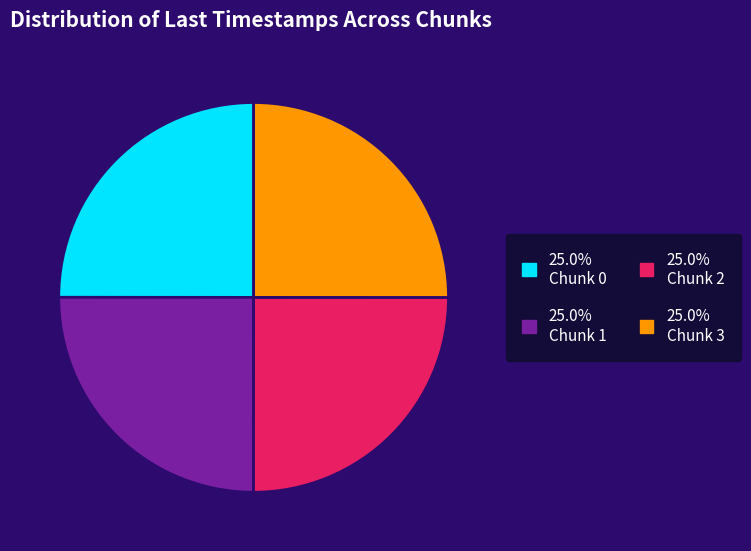

Count the number of slices in the pie.

4